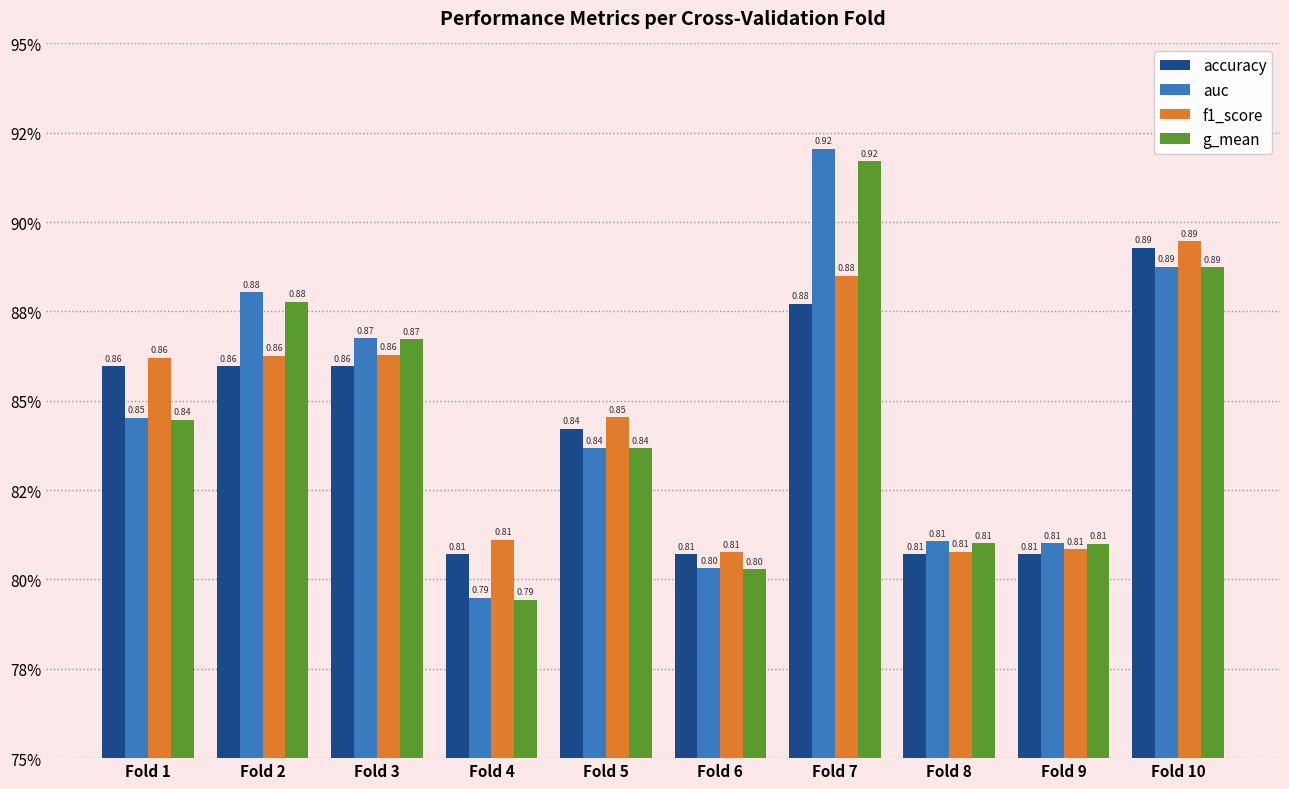

What are all the series names shown in the legend?

accuracy, auc, f1_score, g_mean